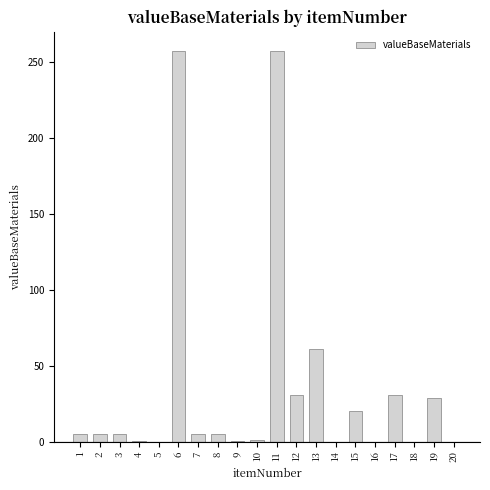

What is the greatest value displayed?

257.1